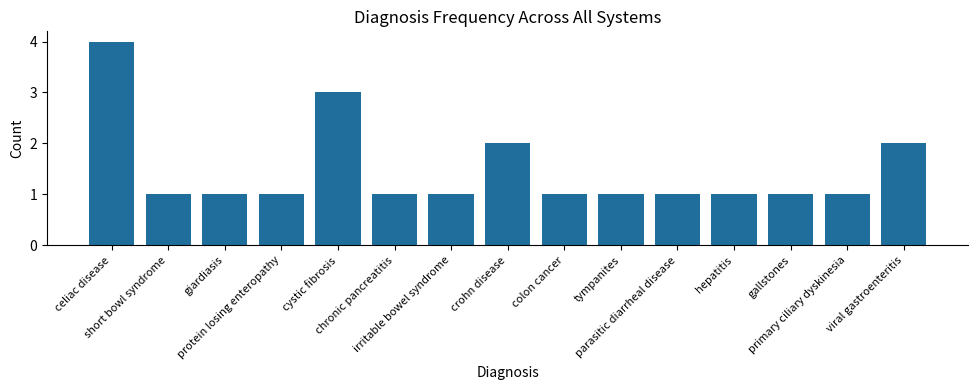

Reading right to left, list all the values displayed in this chart.

2	1	1	1	1	1	1	2	1	1	3	1	1	1	4